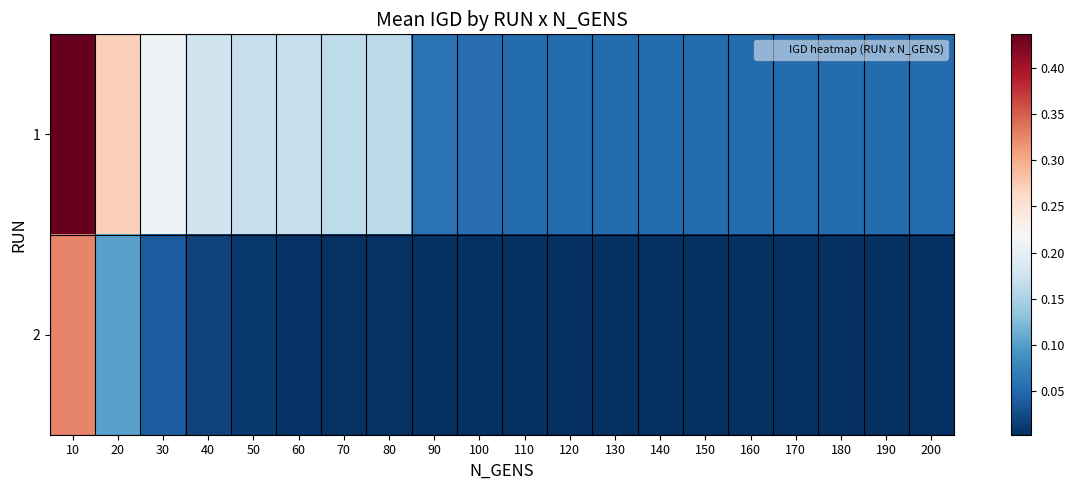

Reading left to right, what are all the values shown in this chart?

1: 10=0.4	20=0.3	30=0.2	40=0.2	50=0.2	60=0.2	70=0.2	80=0.2	90=0.1	100=0.1	110=0.1	120=0.1	130=0.1	140=0.1	150=0.1	160=0.1	170=0.1	180=0.1	190=0.1	200=0.1
2: 10=0.3	20=0.1	30=0.0	40=0.0	50=0.0	60=0.0	70=0.0	80=0.0	90=0.0	100=0.0	110=0.0	120=0.0	130=0.0	140=0.0	150=0.0	160=0.0	170=0.0	180=0.0	190=0.0	200=0.0